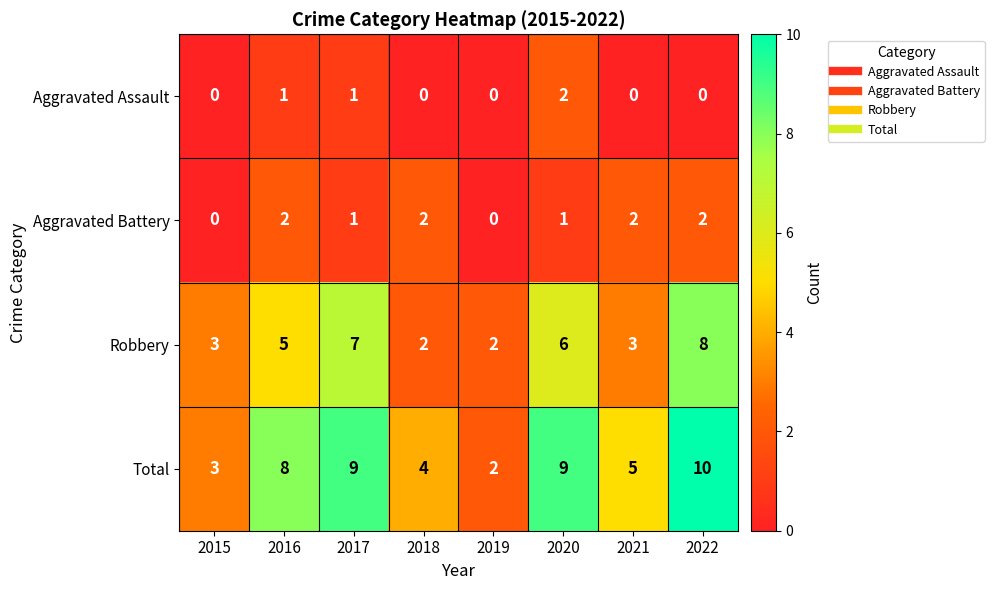

What is the difference between the second highest and minimum values in the Robbery series?

5